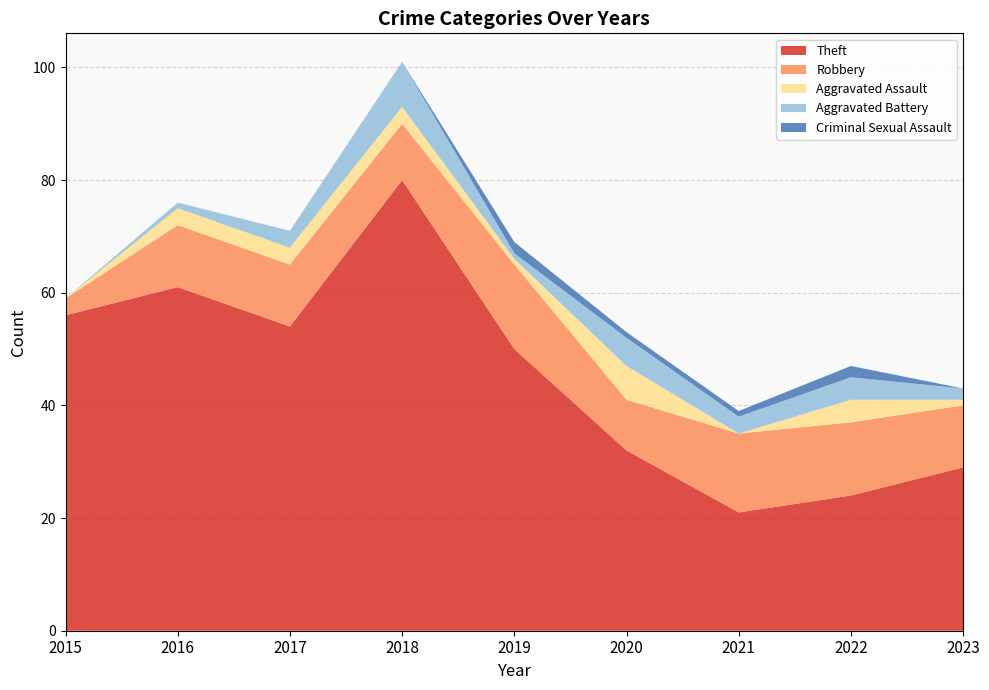

Reading left to right, extract all data points from this chart.

Theft: 56	61	54	80	50	32	21	24	29
Robbery: 3	11	11	10	15	9	14	13	11
Aggravated Assault: 0	3	3	3	1	6	0	4	1
Aggravated Battery: 0	1	3	8	1	5	3	4	2
Criminal Sexual Assault: 0	0	0	0	2	1	1	2	0